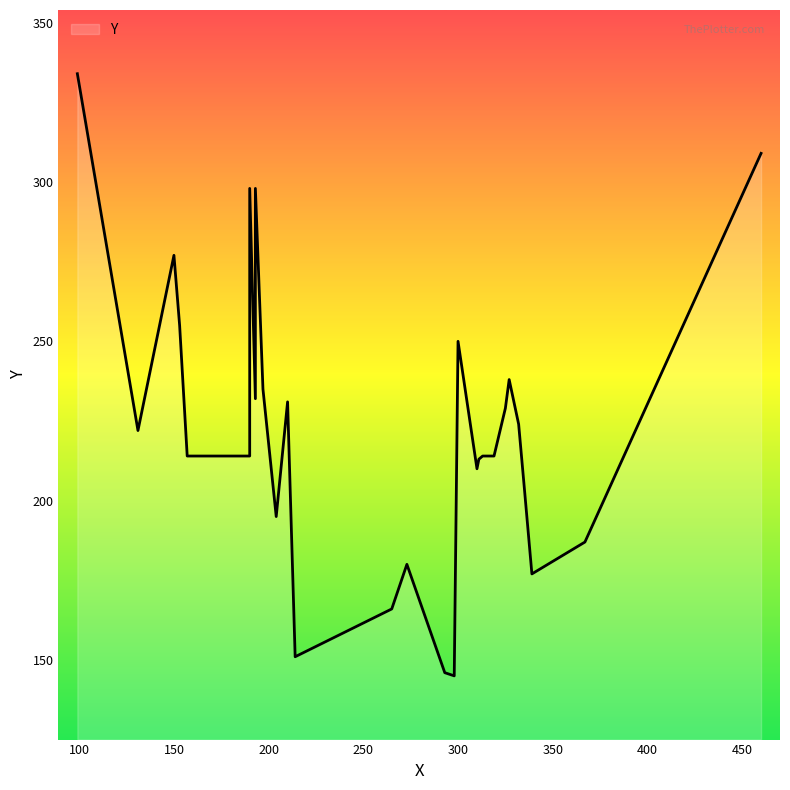

Does the chart display data point markers on the line(s)?

No